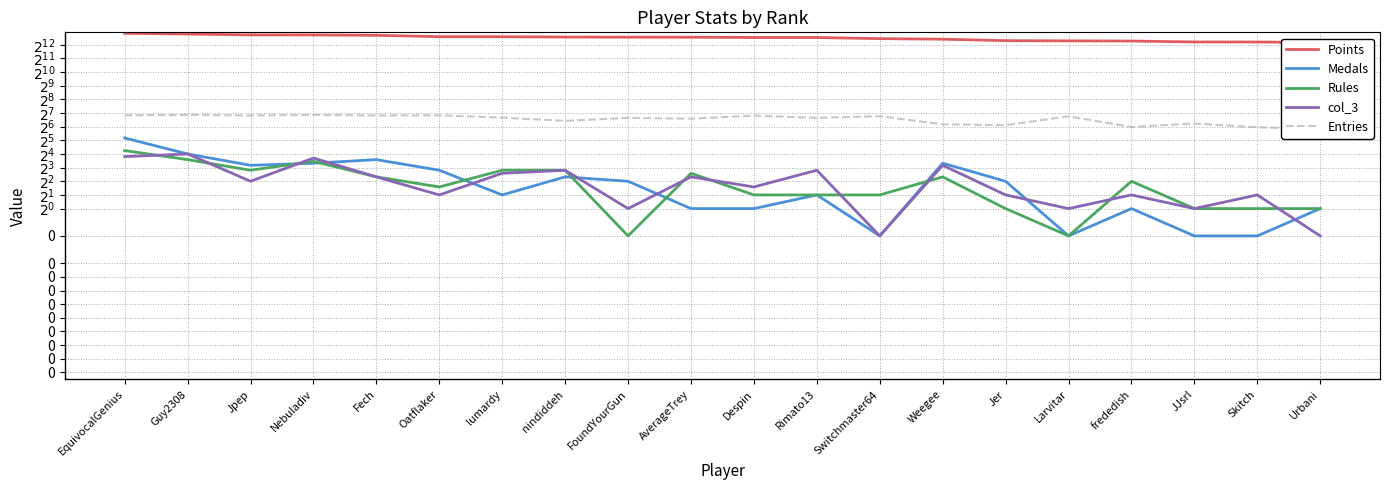

At FoundYourGun, list the series in order from largest to smallest.

Points, Entries, Medals, col_3, Rules